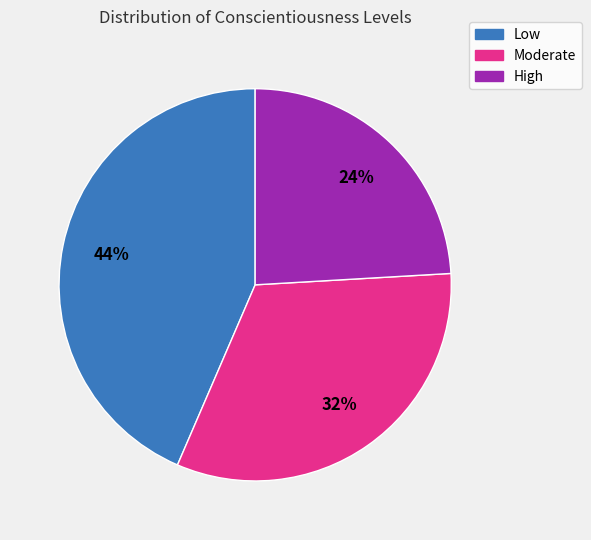

Which category has the smallest portion of the pie?

High